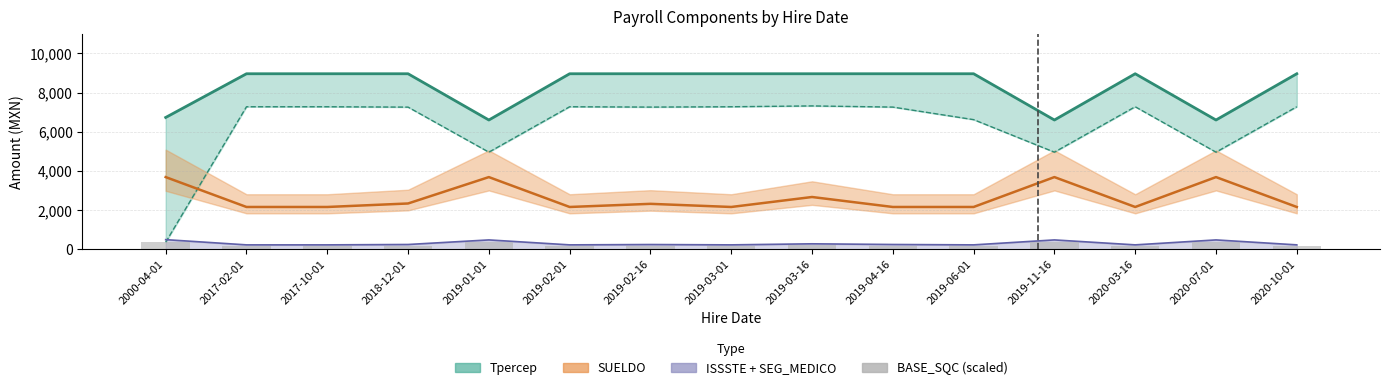

Between 2020-03-16 and 2018-12-01, which is larger?

2018-12-01